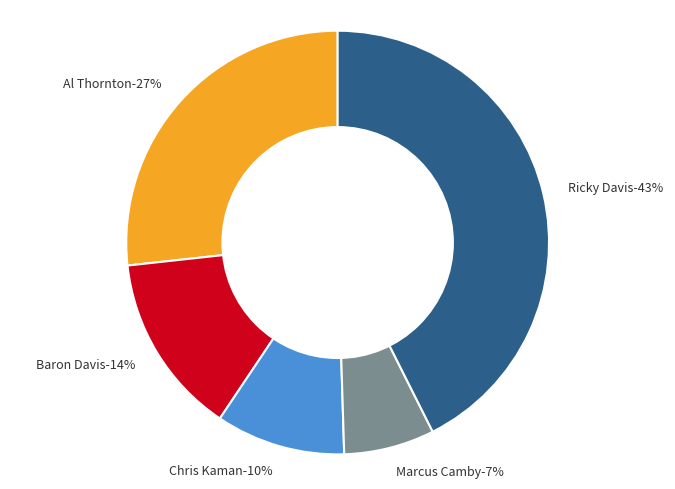

What is the ratio of the value at Al Thornton to the value at Ricky Davis?

0.6